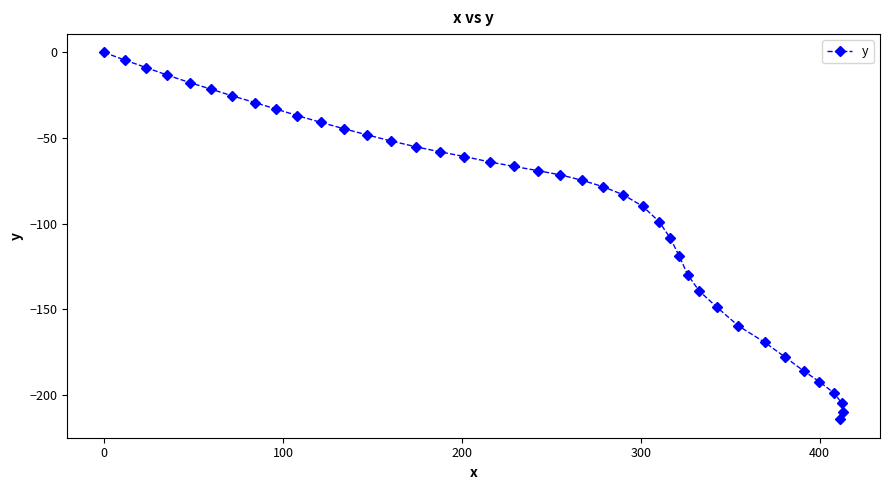

What is the difference between the second highest and second lowest values?

205.6